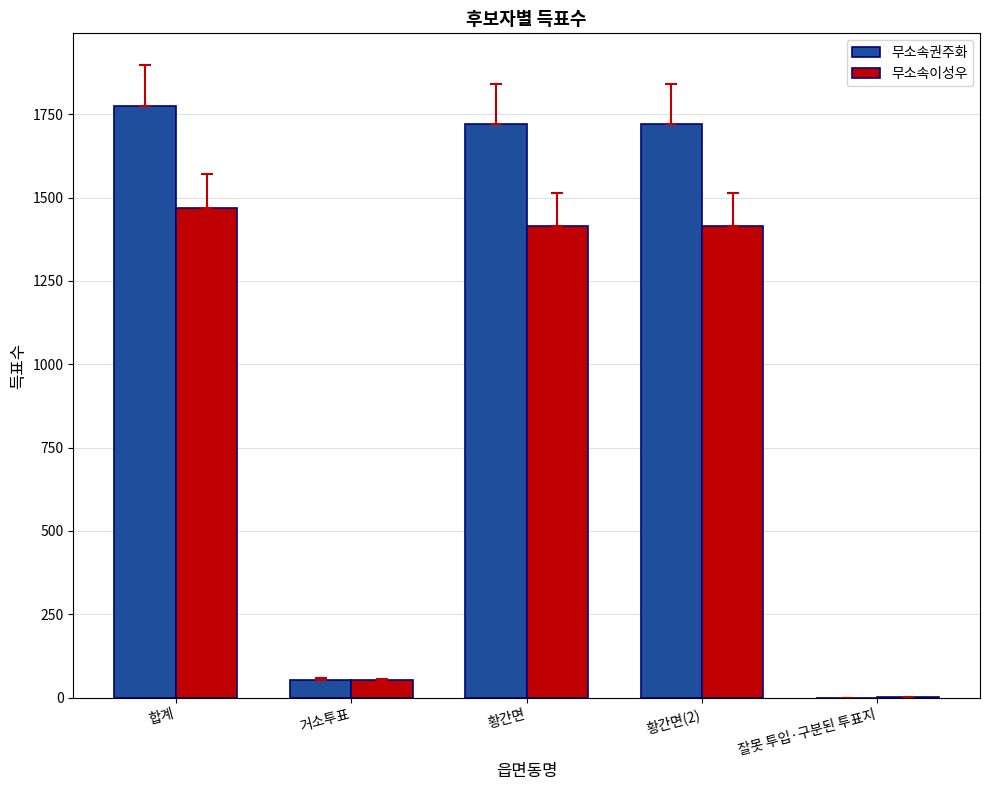

At which category is the sum across all series the highest?

합계